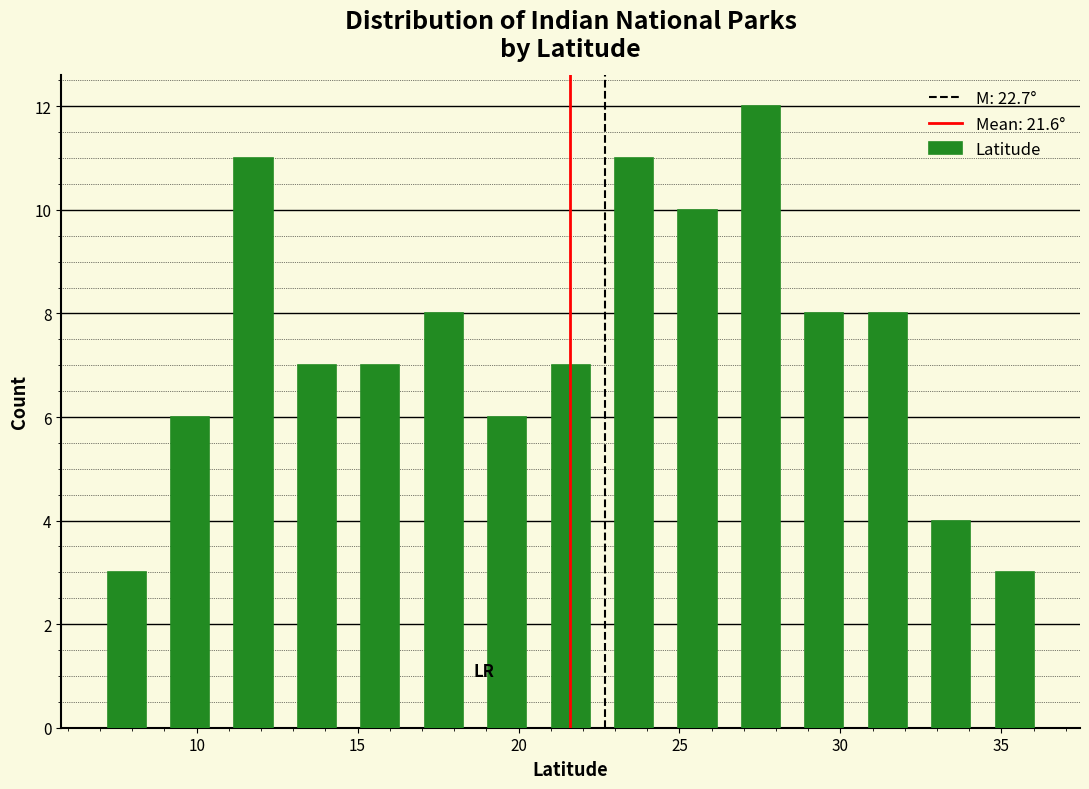

Around what value on the x-axis is the tallest bar? Give the approximate position of its centre, as read against the axis.

27.5